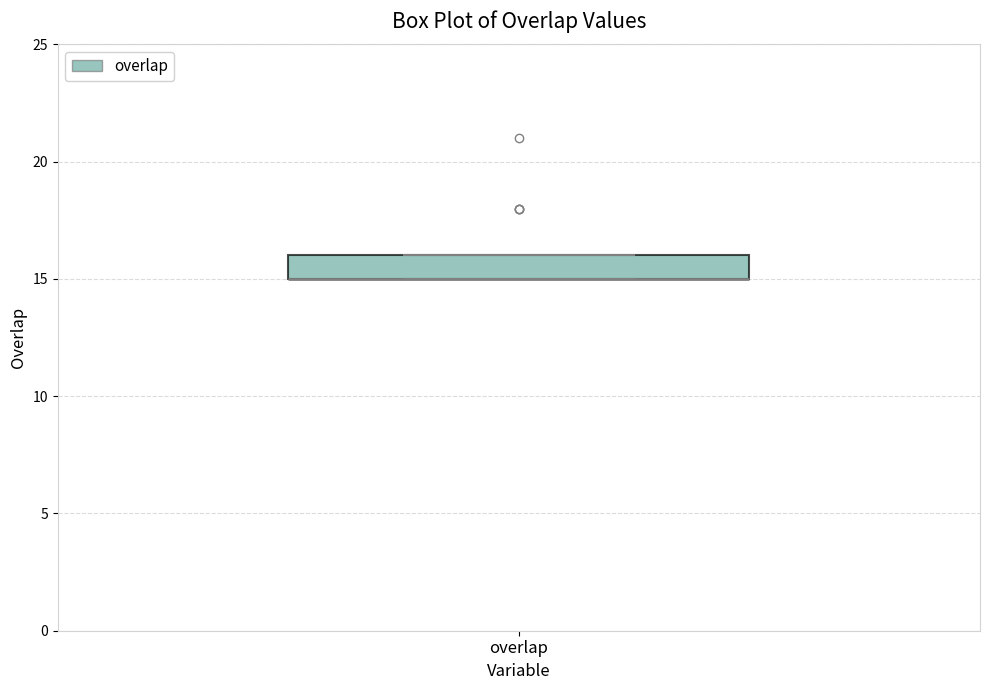

Read this box plot against the y-axis: the position of the median line, the range covered by the box, and the ends of both whiskers. The values are not printed on the chart, so give them approximately, as read against the axis.

median 15 (drawn on the box's lower edge), box 15 to 16, whiskers 15 to 16